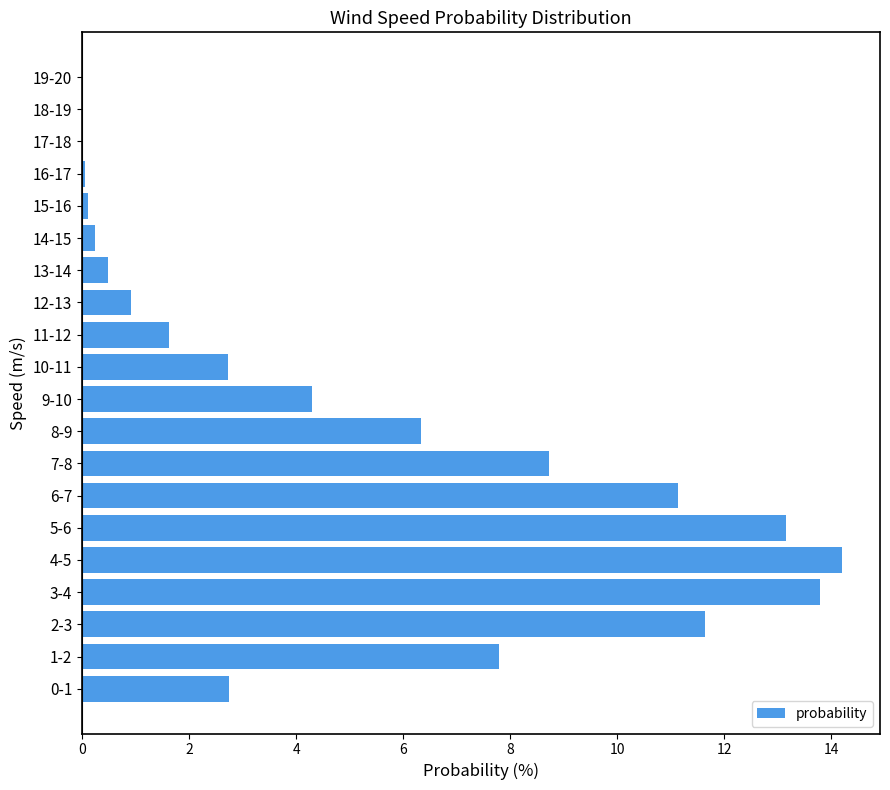

What is the sum of the values at 12-13 and 0-1?

3.7